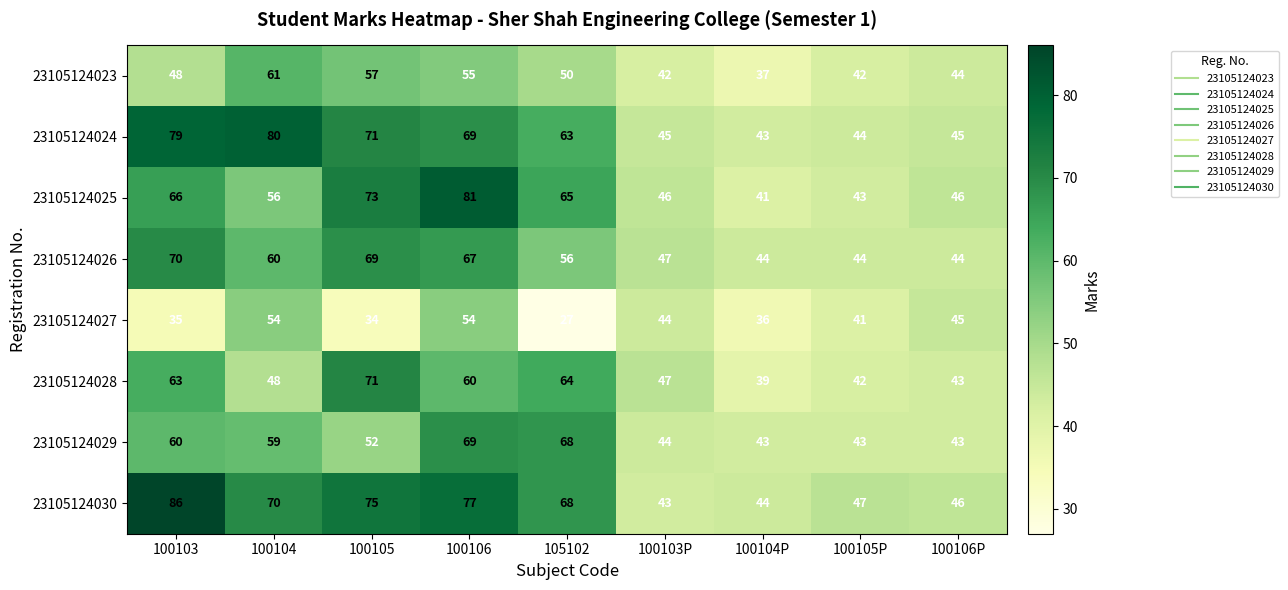

At which category does the chart reach its peak across all series?

100103